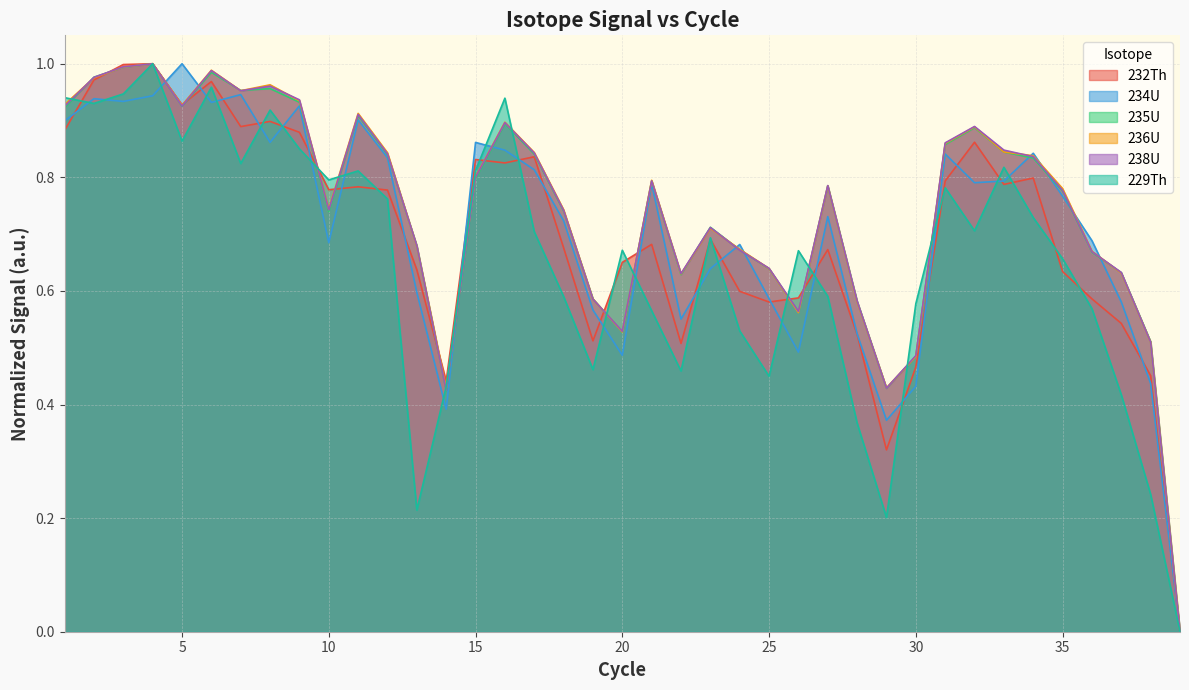

What is the value of the 234U point at the 13th from the left?

0.6